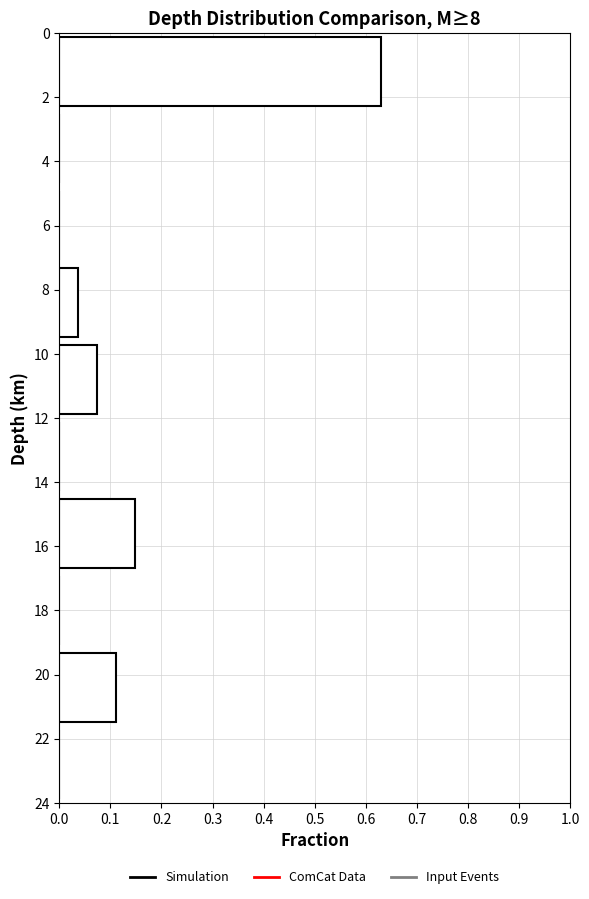

True or false: the data shows 0.0 at 8.

True